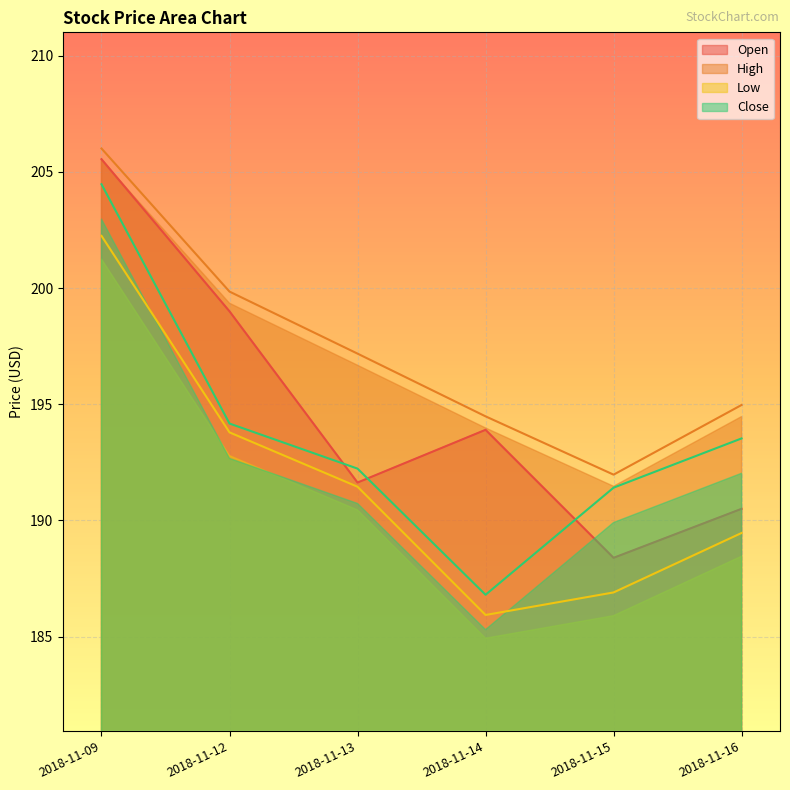

The value of Close at 2018-11-15 is 121.4. True or false?

False